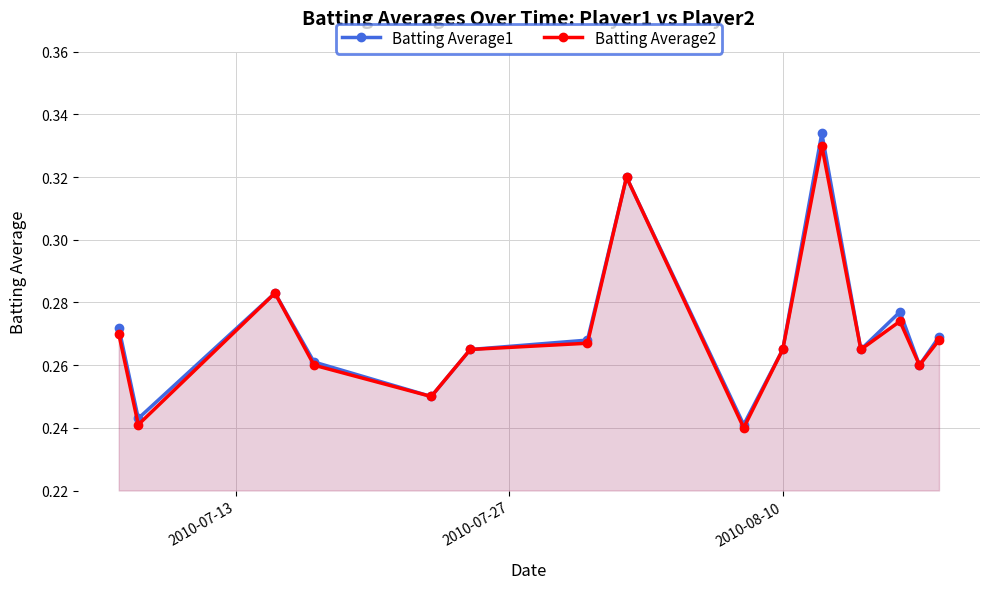

Which series has the widest spread of values?

Batting Average1